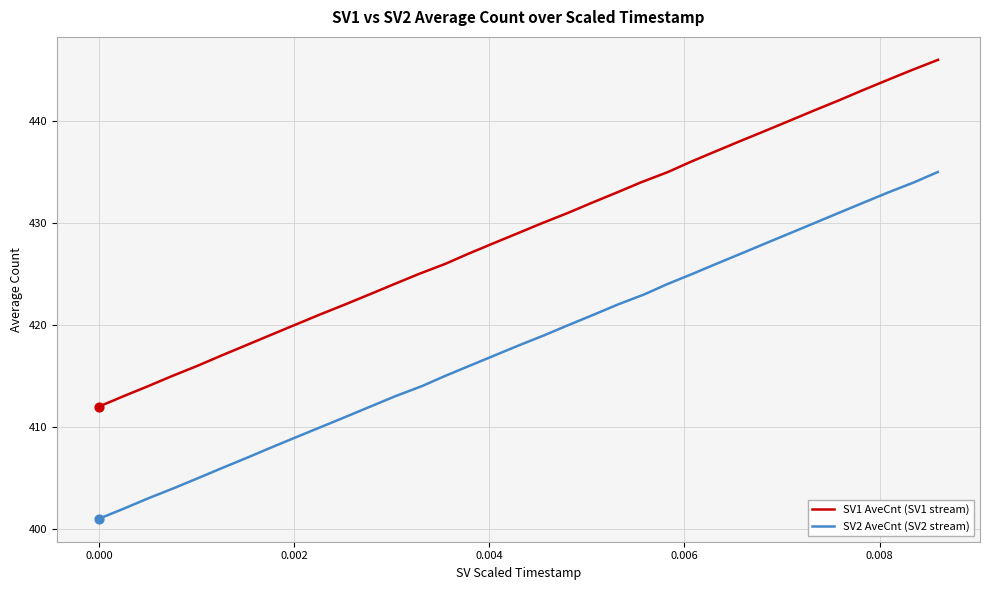

Which series reaches the maximum Y coordinate?

SV1 AveCnt (SV1 stream)